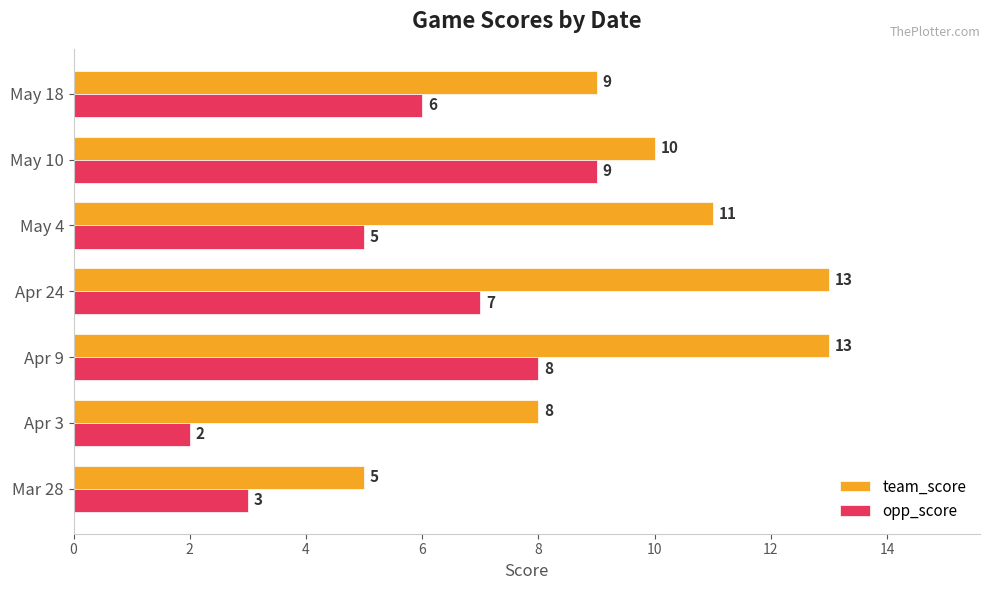

Which series has the largest total across all categories?

team_score